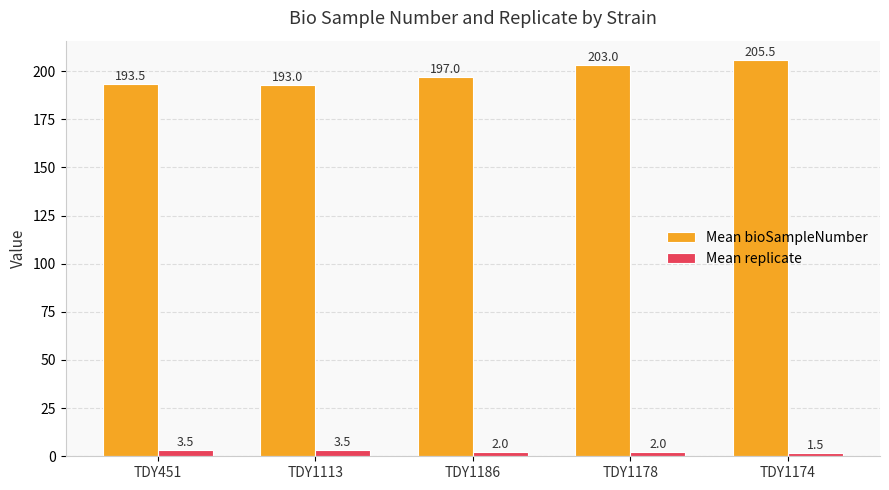

Count the number of categories in the chart.

5